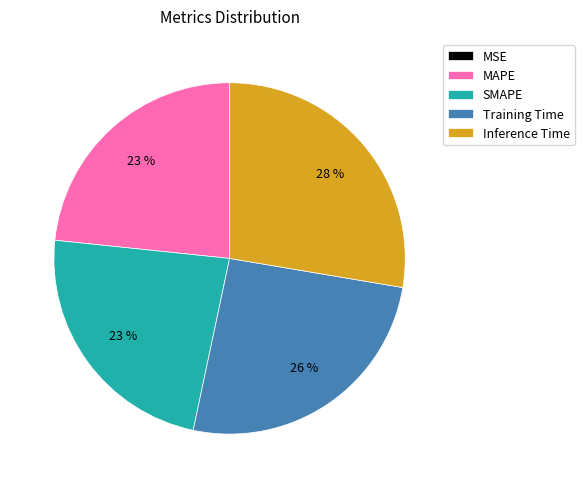

Which has a higher value, Training Time or MAPE?

Training Time